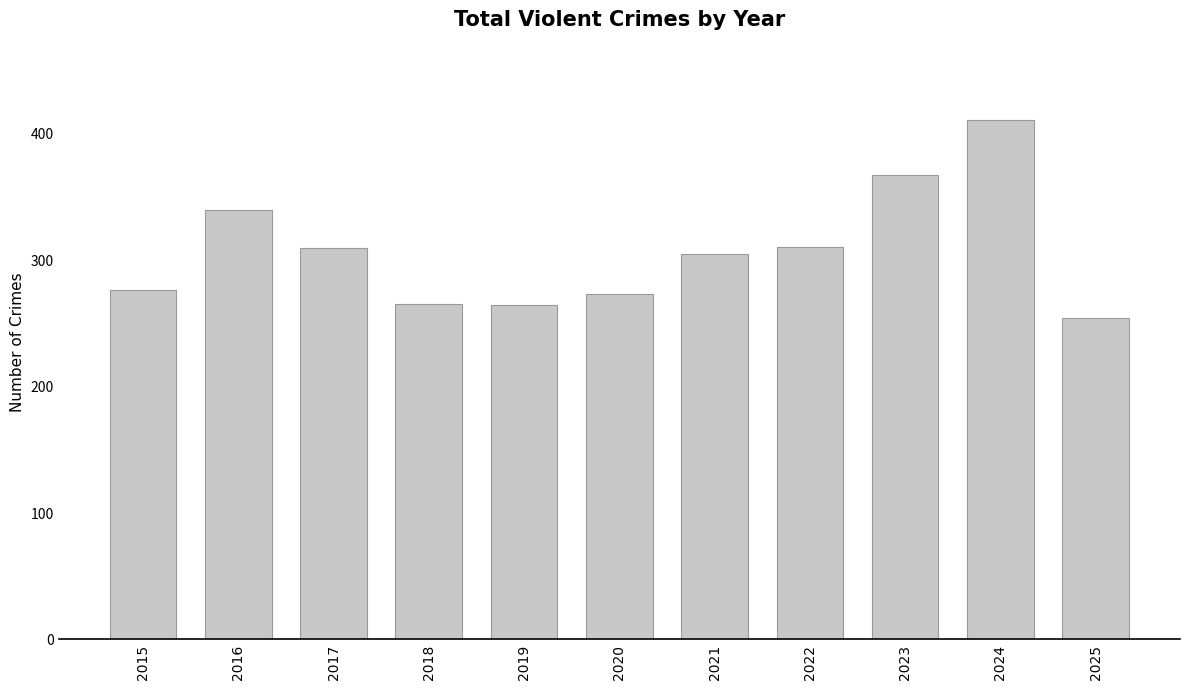

The value at 2020 is 273. True or false?

True